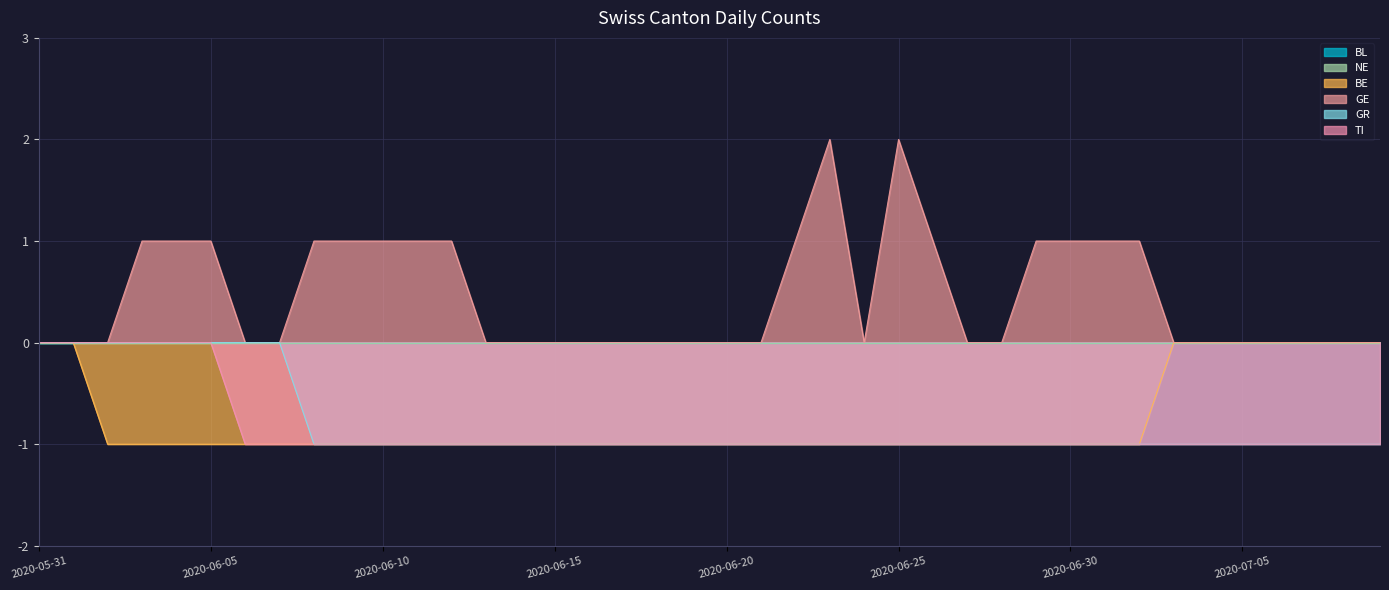

Reading left to right, what are all the values shown in this chart?

BE: 0	0	-1	-1	-1	-1	-1	-1	-1	-1	-1	-1	-1	-1	-1	-1	-1	-1	-1	-1	-1	-1	-1	-1	-1	-1	-1	-1	-1	-1	-1	-1	-1	0	0	0	0	0	0	0
GE: 0	0	0	1	1	1	0	0	1	1	1	1	1	0	0	0	0	0	0	0	0	0	1	2	0	2	1	0	0	1	1	1	1	0	0	0	0	0	0	0
GR: 0	0	0	0	0	0	0	0	-1	-1	-1	-1	-1	-1	-1	-1	-1	-1	-1	-1	-1	-1	-1	-1	-1	-1	-1	-1	-1	-1	-1	-1	-1	-1	-1	-1	-1	-1	-1	-1
TI: 0	0	0	0	0	0	-1	-1	-1	-1	-1	-1	-1	-1	-1	-1	-1	-1	-1	-1	-1	-1	-1	-1	-1	-1	-1	-1	-1	-1	-1	-1	-1	-1	-1	-1	-1	-1	-1	-1